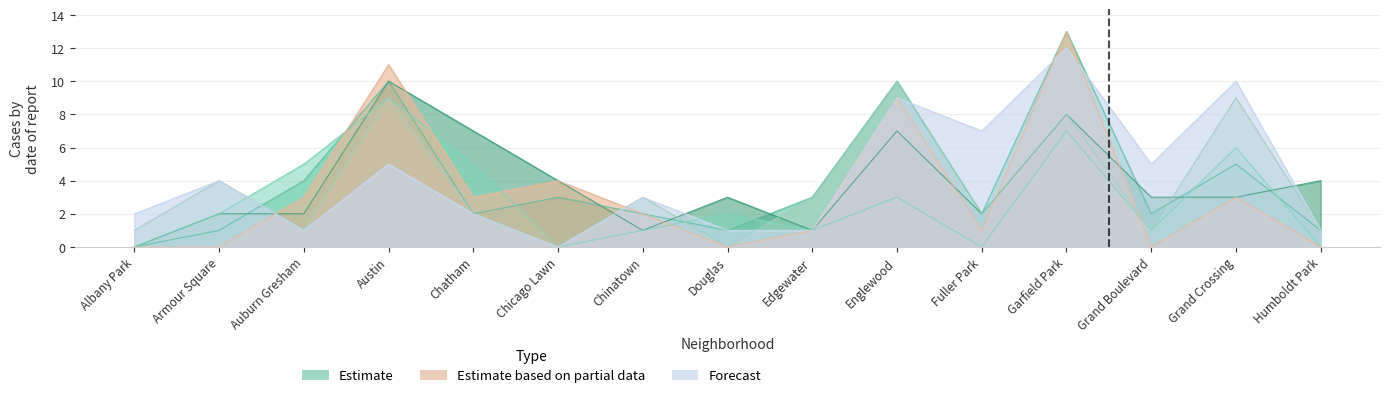

Count the number of data series in this chart.

6